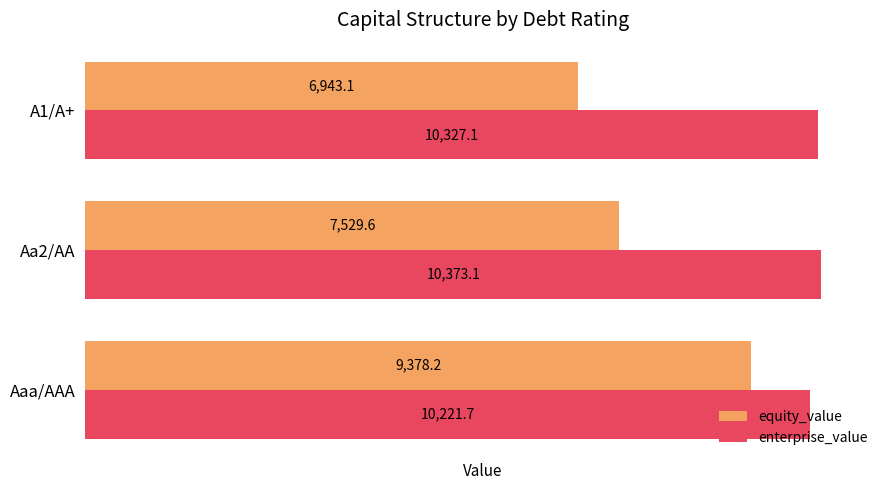

What is the sum of the enterprise_value values at A1/A+ and Aa2/AA?

20700.2